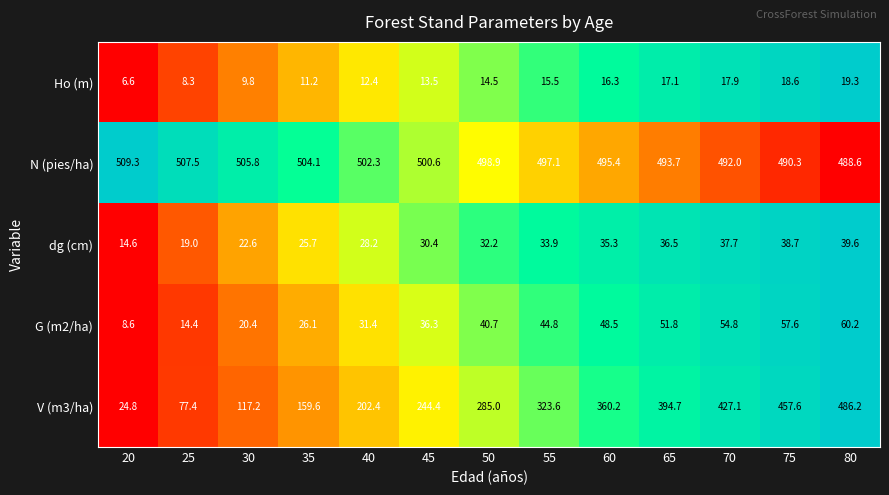

What is the average value of the G (m2/ha) series?

38.1